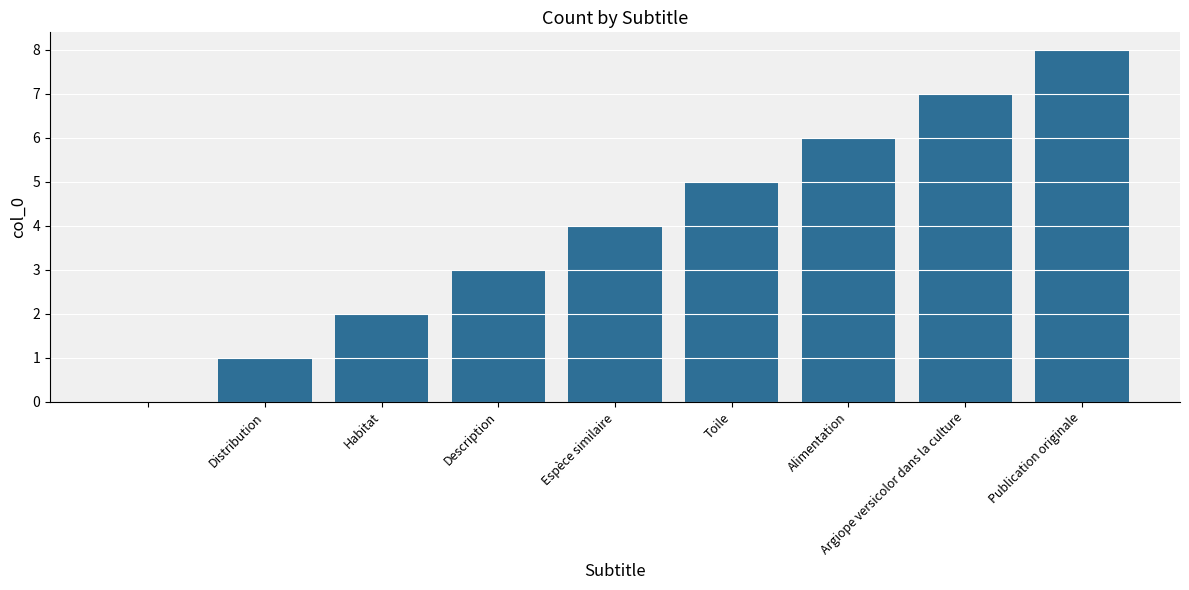

What is the sum of all values?

36